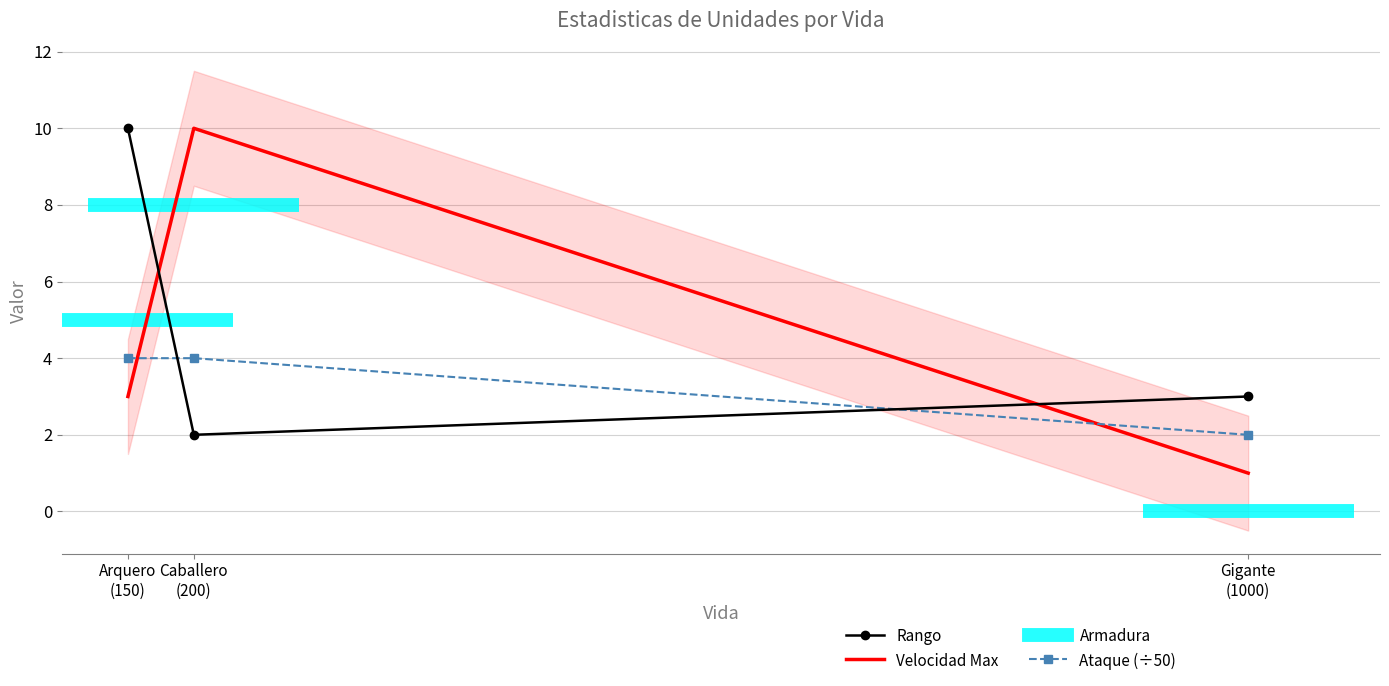

True or false: Rango has a value of 1 at Gigante
(1000).

False